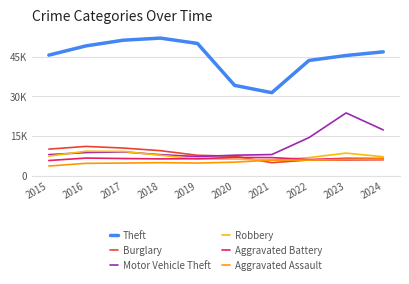

What is the greatest value displayed?

51995